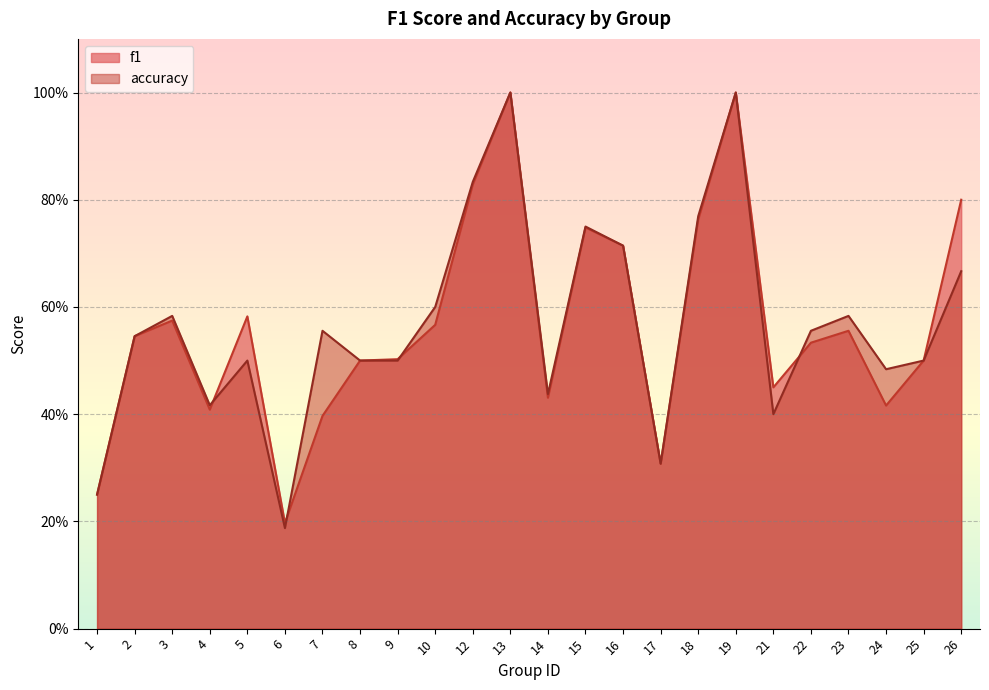

Reading left to right, transcribe all the data shown in this chart.

f1: 0.2	0.5	0.6	0.4	0.6	0.2	0.4	0.5	0.5	0.6	0.8	1.0	0.4	0.7	0.7	0.3	0.8	1.0	0.5	0.5	0.6	0.4	0.5	0.8
accuracy: 0.2	0.5	0.6	0.4	0.5	0.2	0.6	0.5	0.5	0.6	0.8	1.0	0.4	0.8	0.7	0.3	0.8	1.0	0.4	0.6	0.6	0.5	0.5	0.7